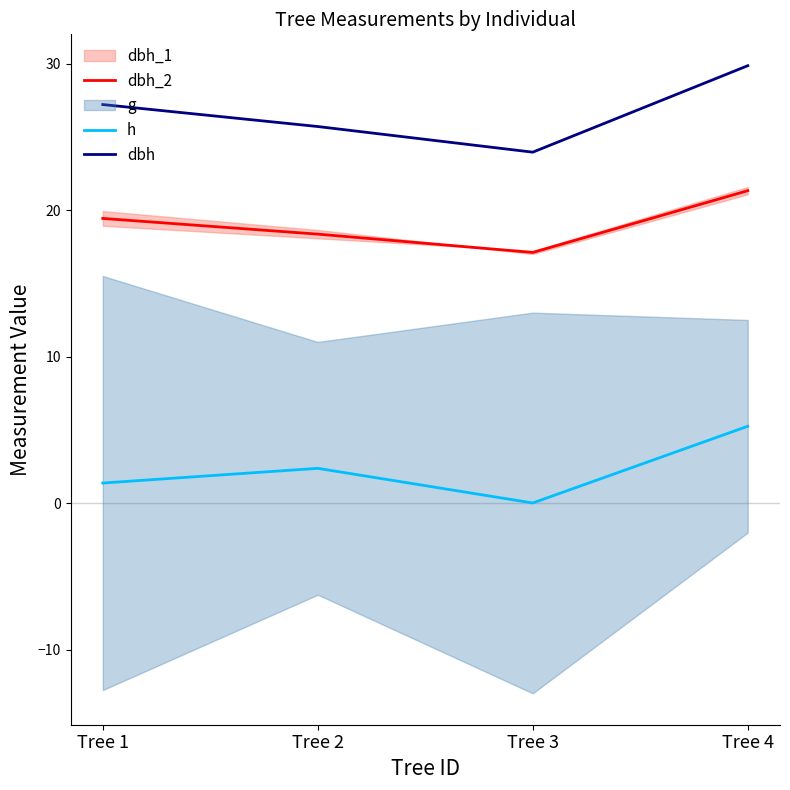

How many lines are shown in the chart?

3